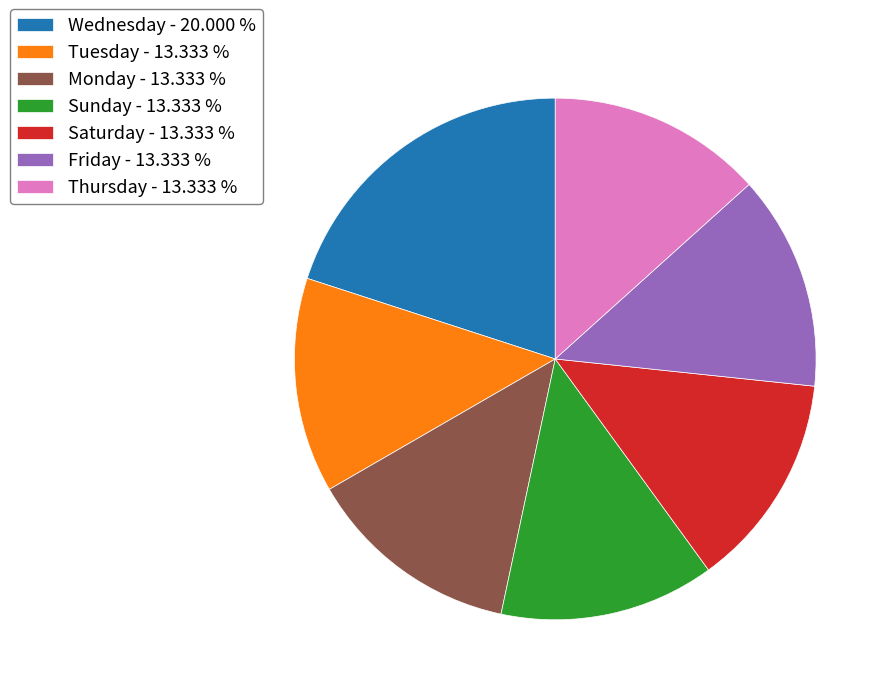

The Tuesday slice represents 23% of the pie. True or false?

False